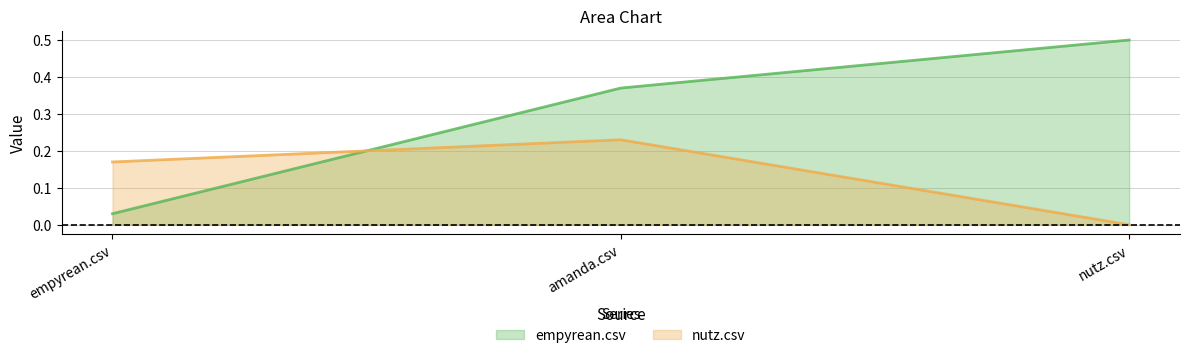

Reading right to left, list all the values displayed in this chart.

empyrean.csv: 0.5	0.4	0.0
nutz.csv: 0.0	0.2	0.2